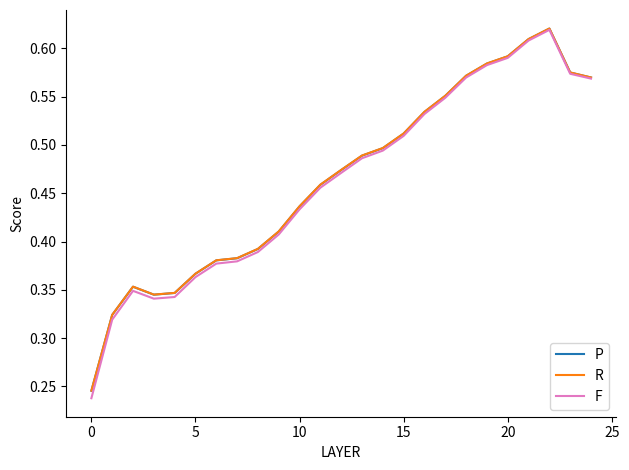

Which series has the widest spread of values?

F